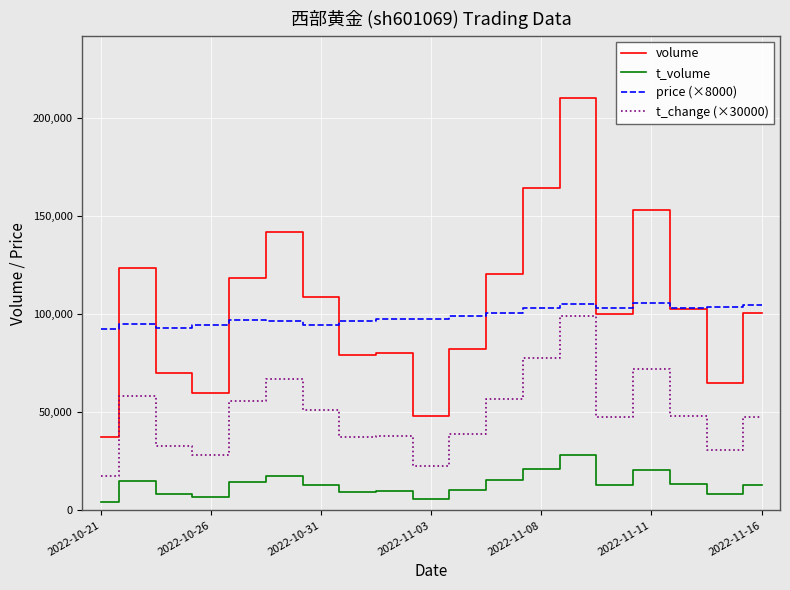

What is the smallest value displayed?

4350